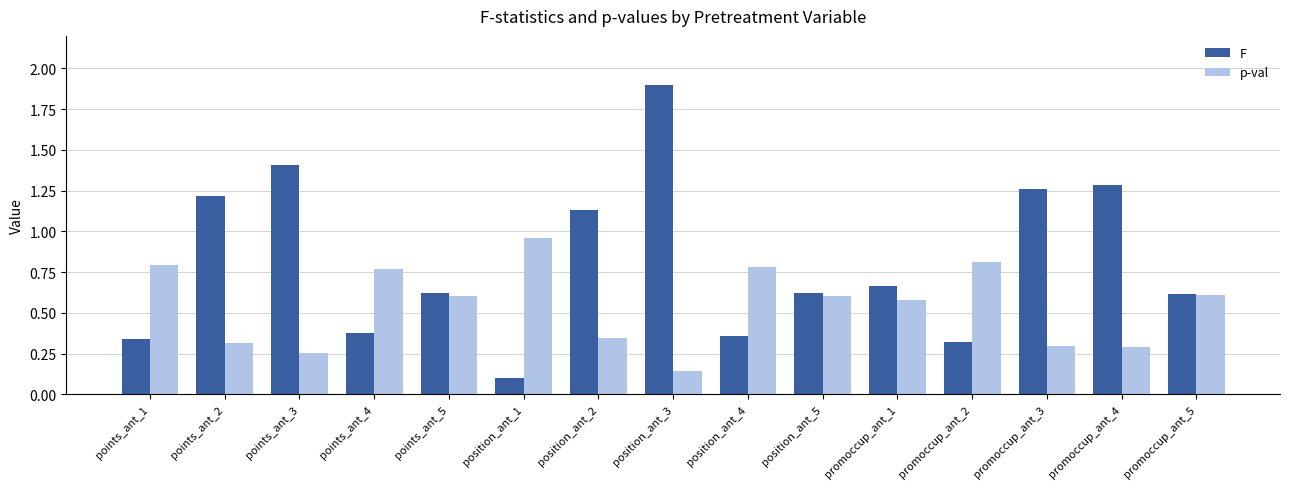

What is the sum of the p-val values at promoccup_ant_4 and position_ant_5?

0.9